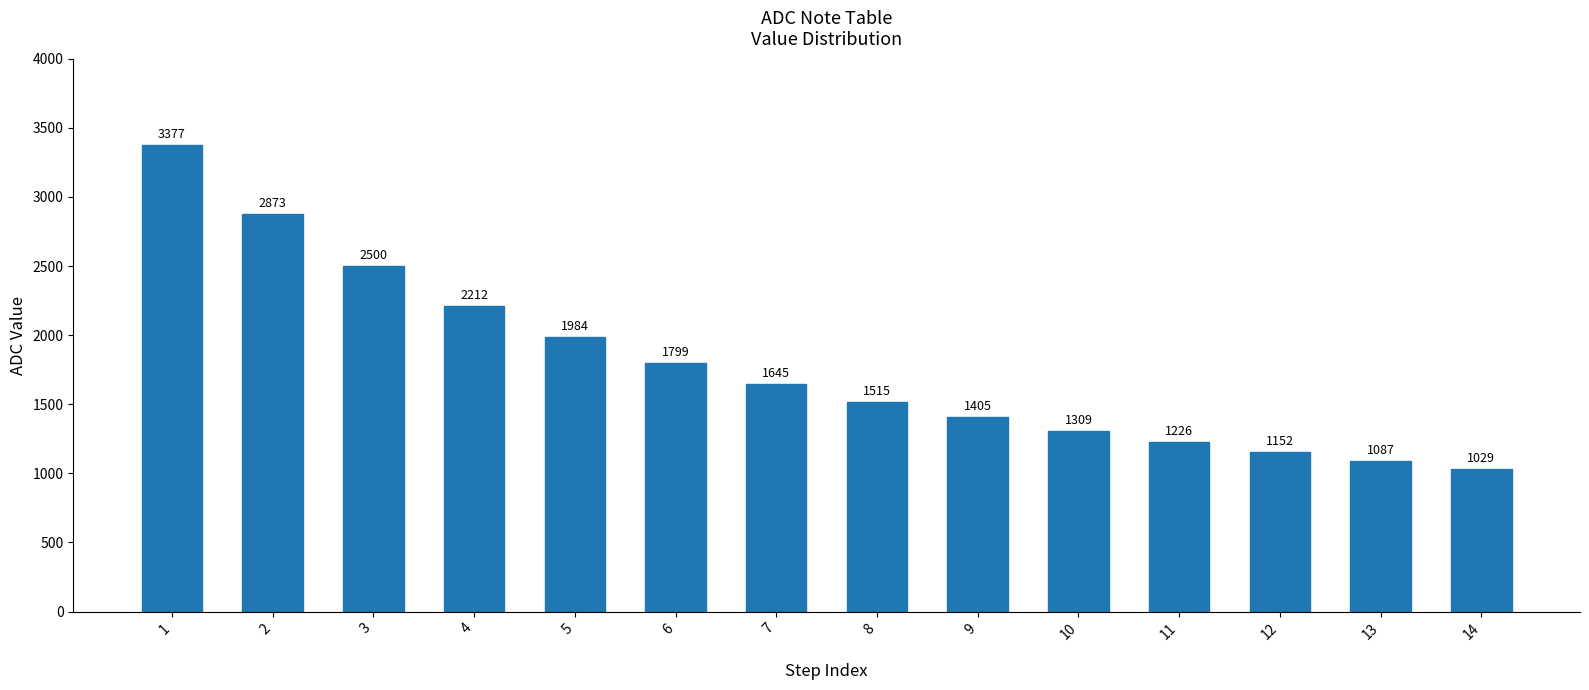

Is it true that the value at 11 is 395?

False